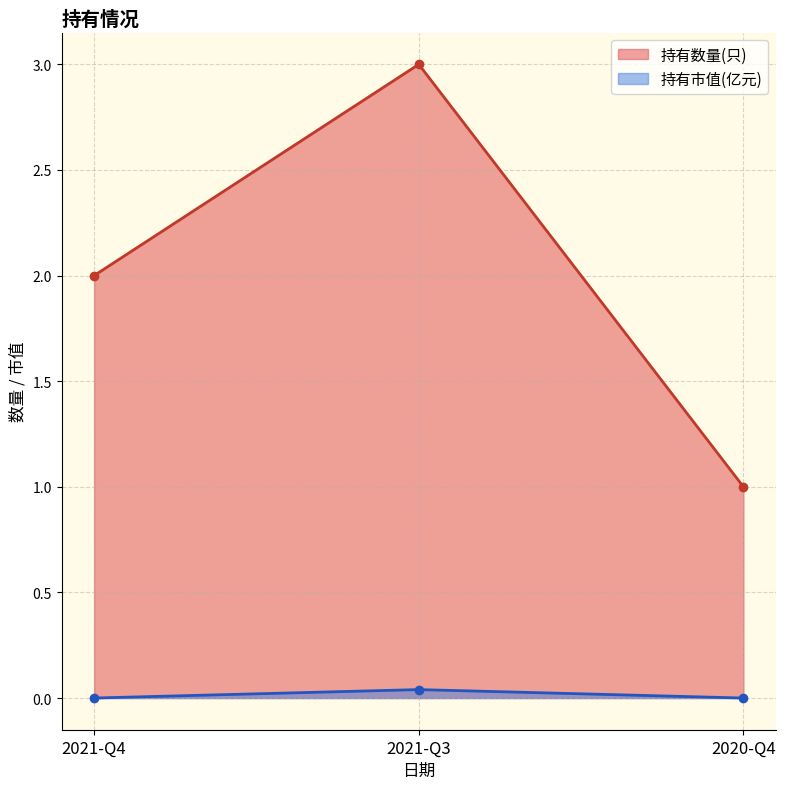

Which category has the highest value across all series?

2021-Q3